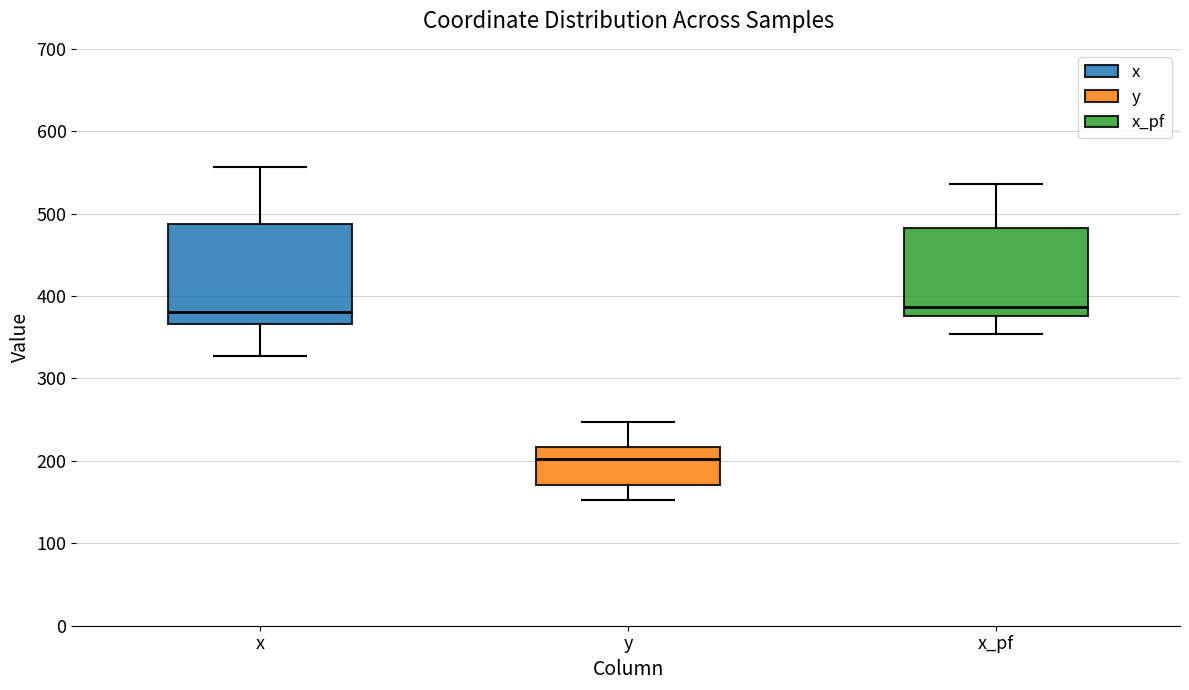

Which box is the tallest, from its lower edge to its upper edge?

x